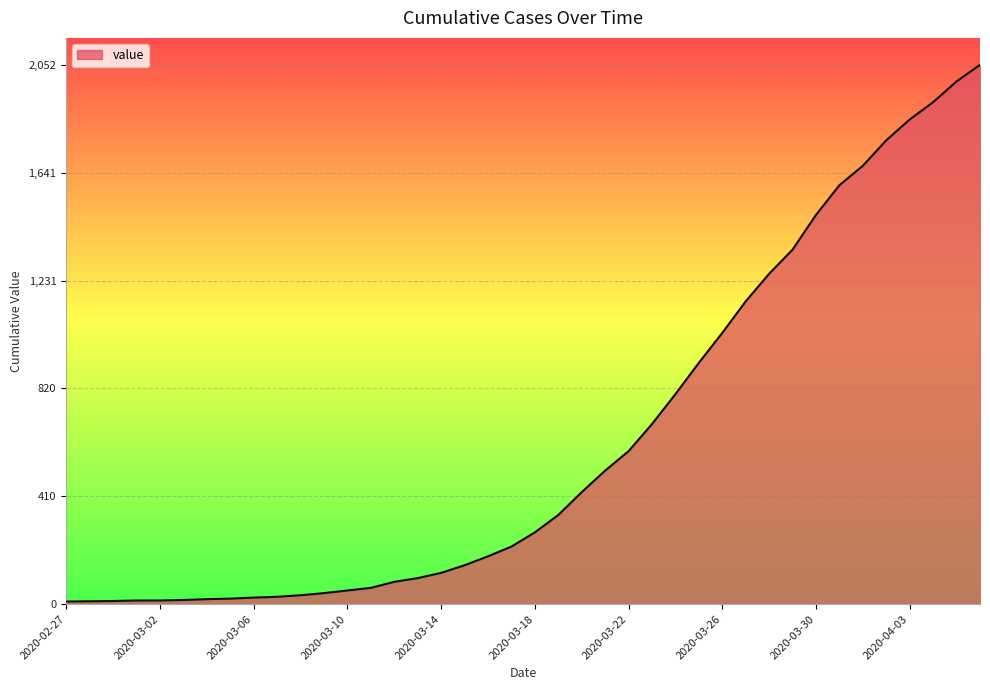

What is the greatest value displayed?

2052